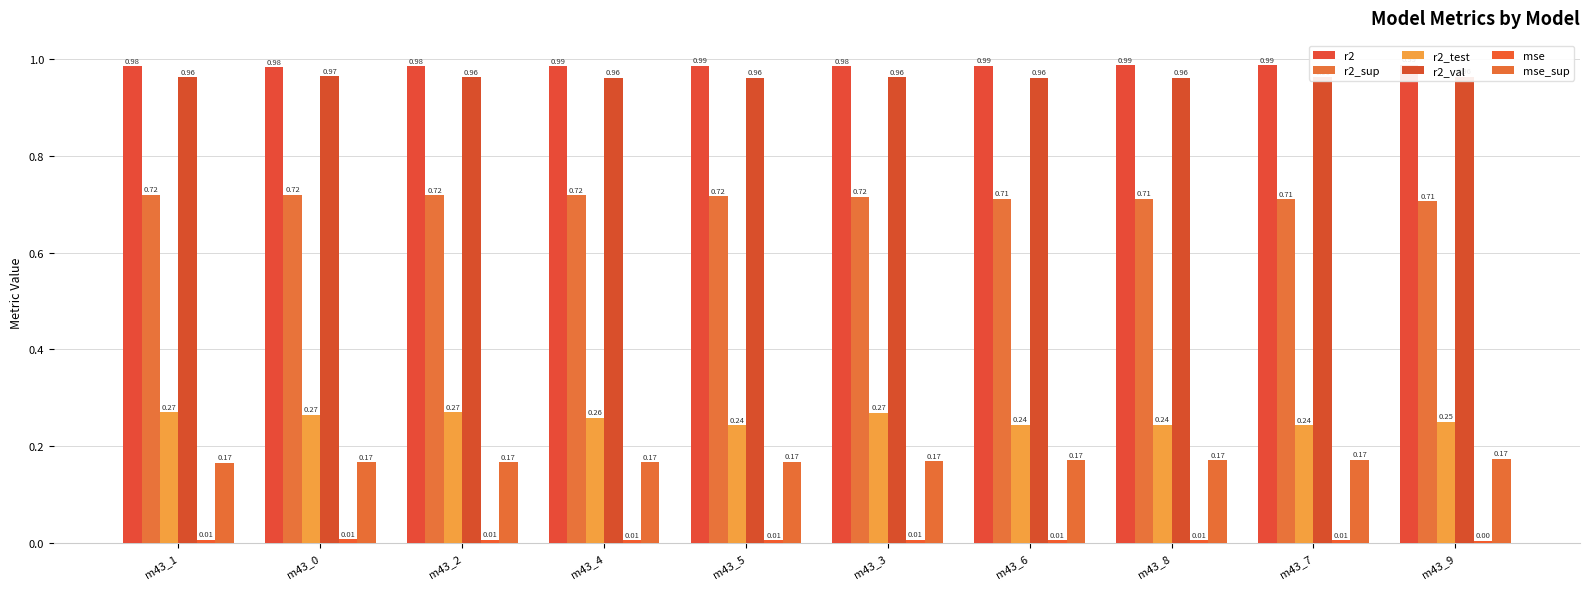

Which series changed the most between m43_1 and m43_3?

r2_sup